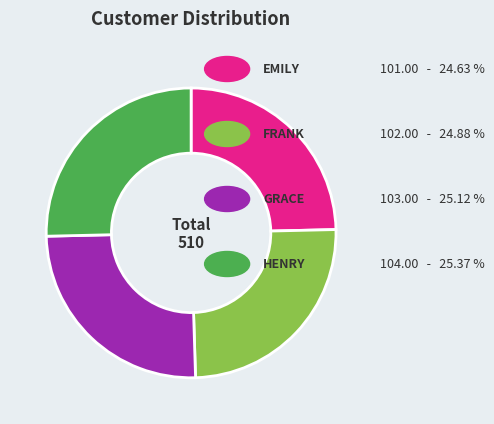

Is there a majority slice in this chart?

No